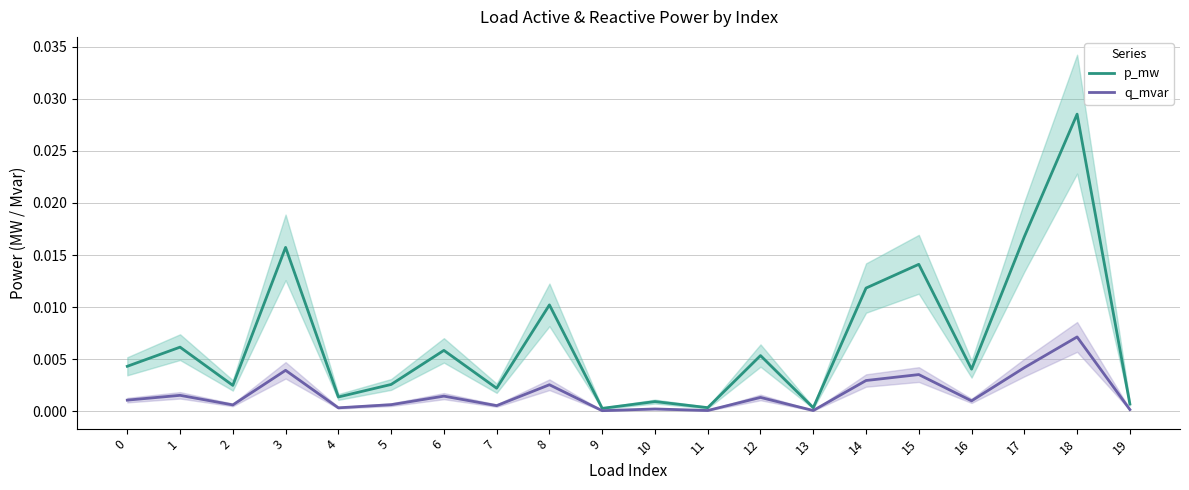

At 18, list the series in order from smallest to largest.

q_mvar, p_mw